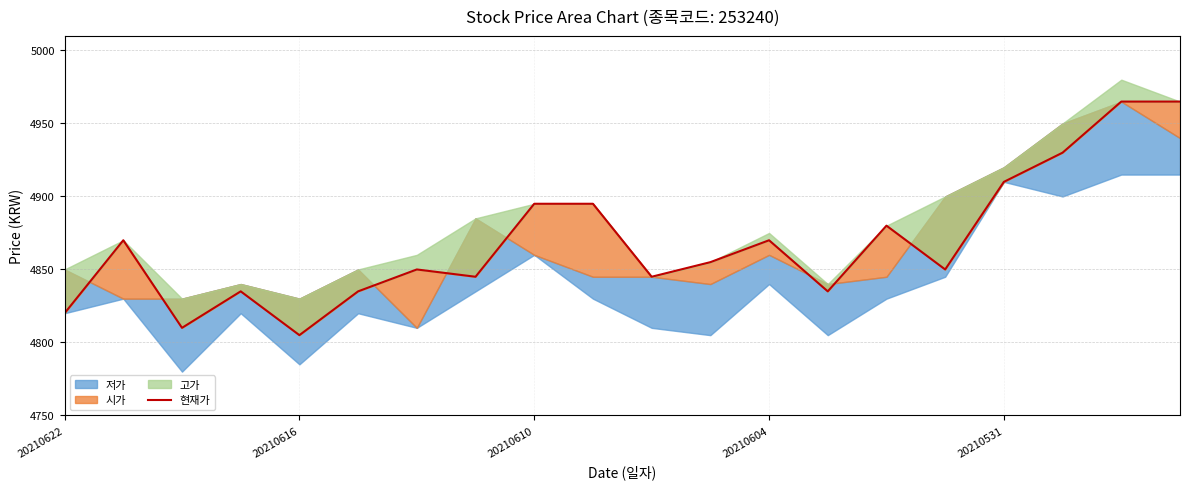

Count the number of values greater than 4855.

9